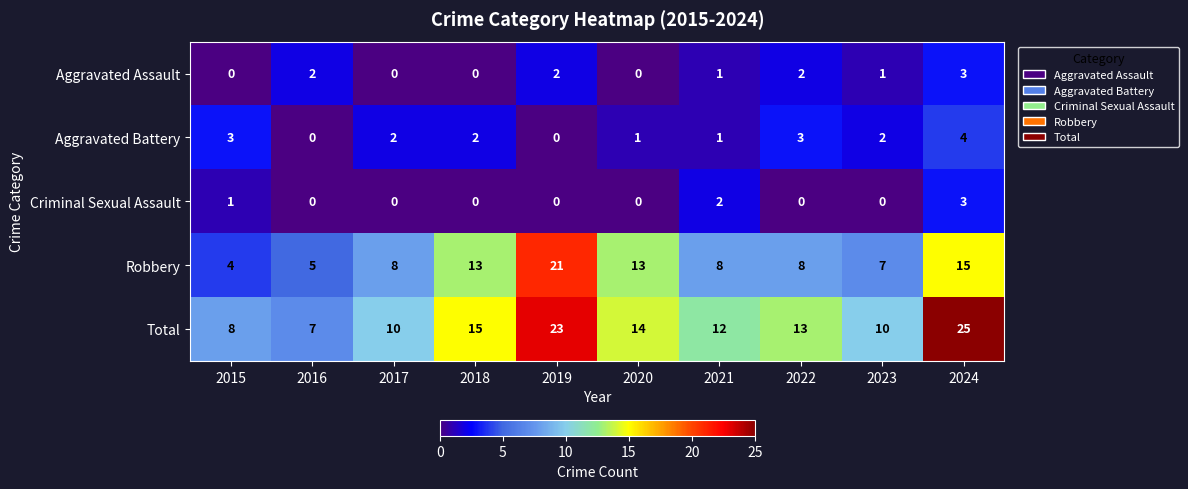

Which series has the widest spread of values?

Total